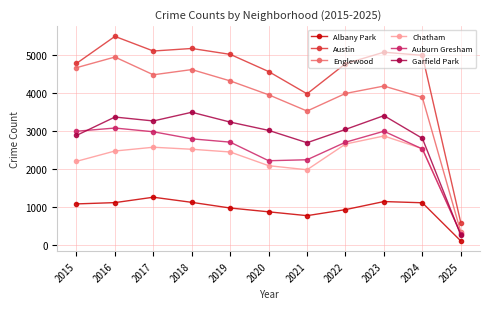

True or false: Auburn Gresham and Albany Park cross at least once.

False